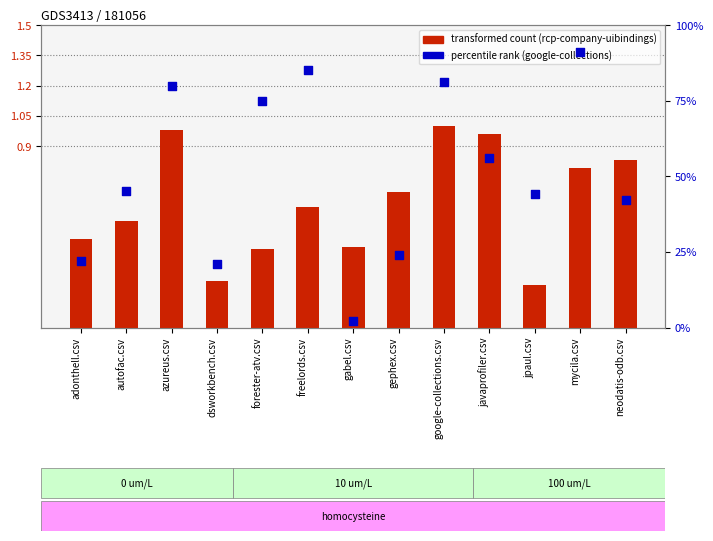

Which series has the largest total across all categories?

google-collections.csv